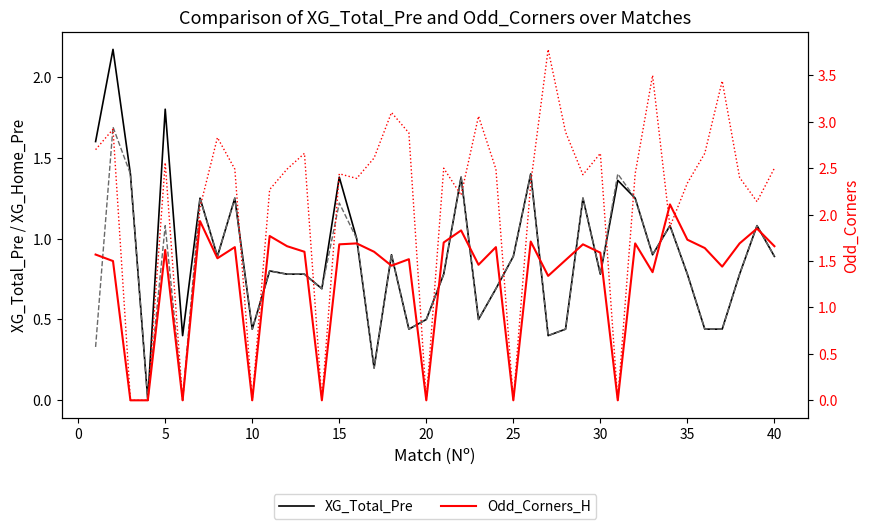

What is the value of the Odd_Corners_H point at the 1st from the left?

1.6